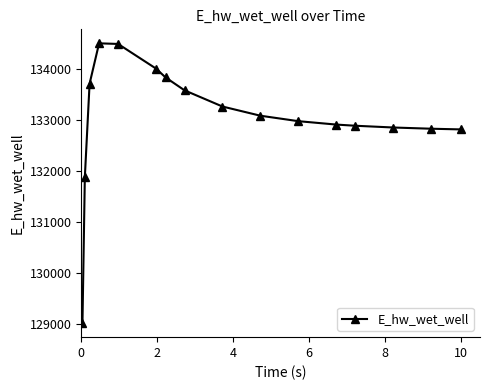

What is the sum of all values?

2128734.2